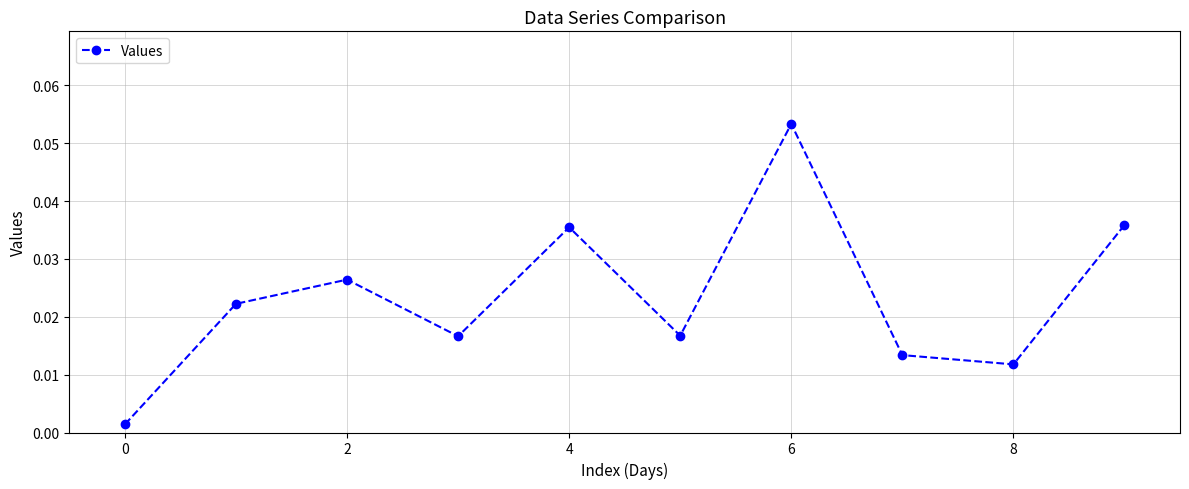

How many points are lower than both their immediate neighbors (excluding endpoints)?

3